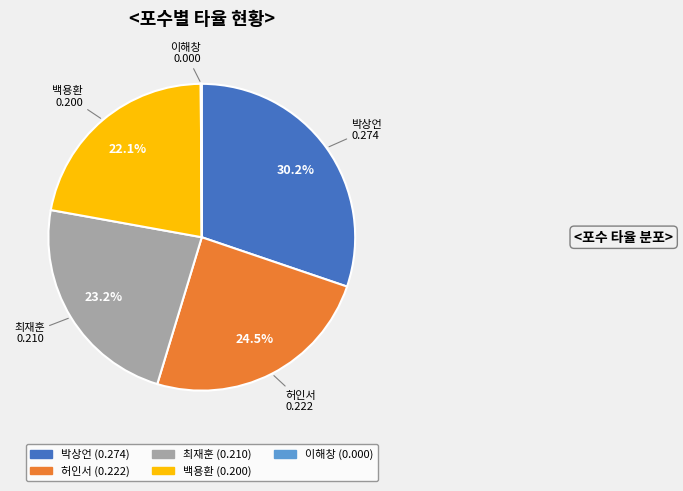

Combined, do 박상언 and 최재훈 account for over 50%?

Yes